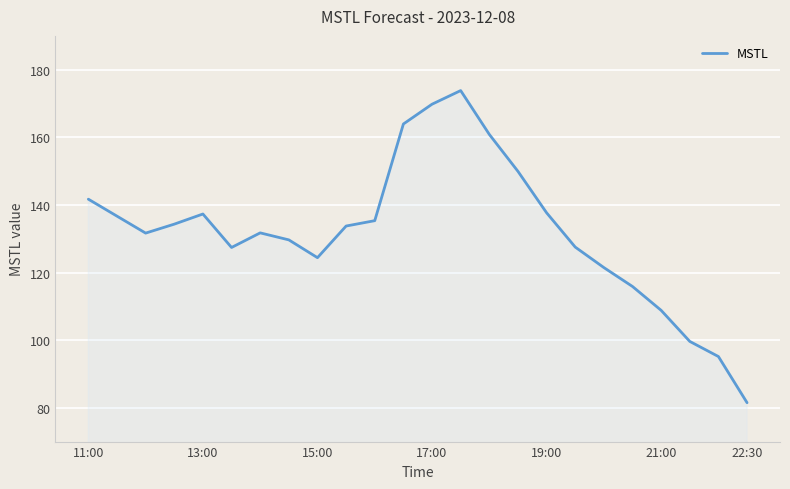

What is the smallest value displayed?

81.5